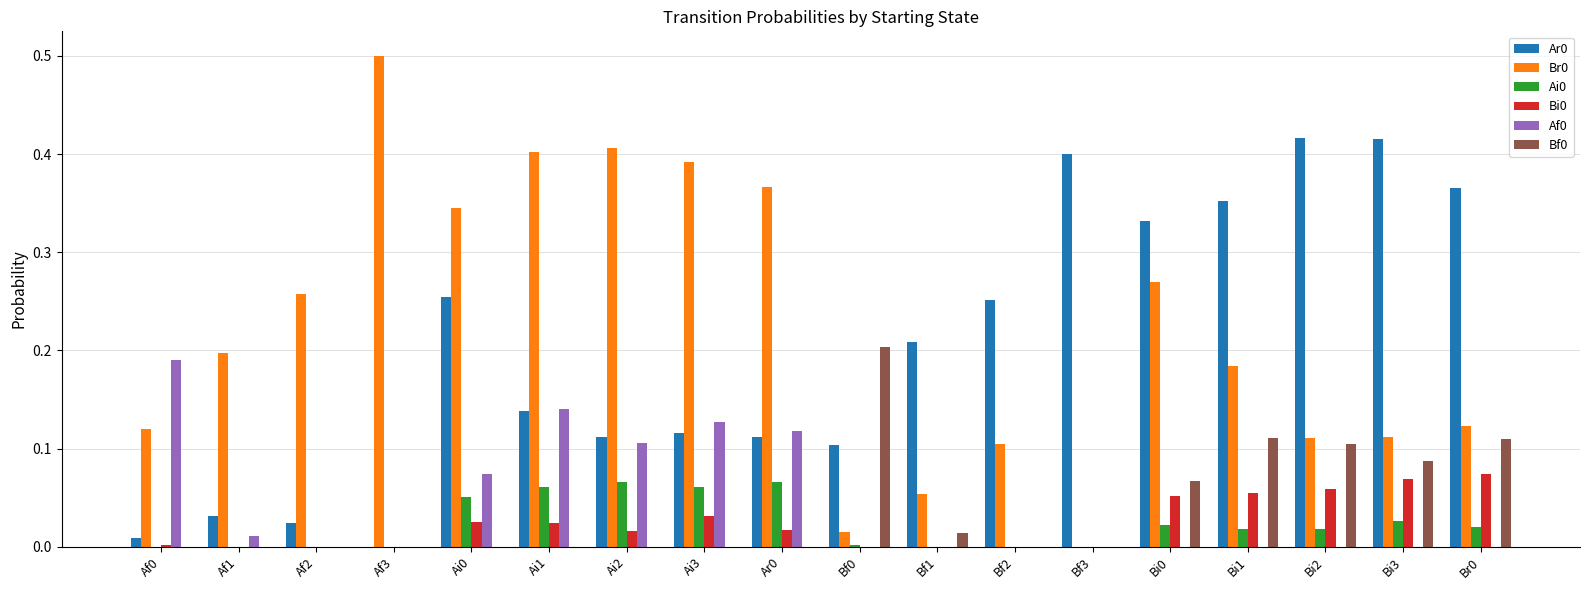

Is the value of Af0 at Br0 greater than the value of Bf0 at Bi1?

No